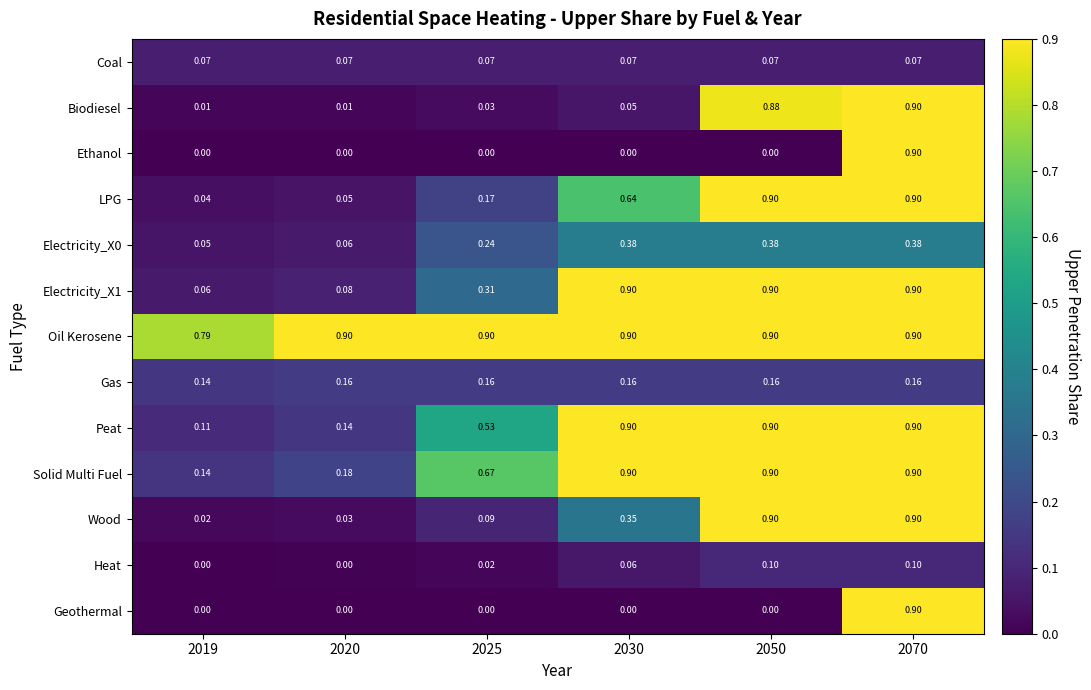

Is the value of Coal at 2030 greater than the value of Biodiesel at 2070?

No